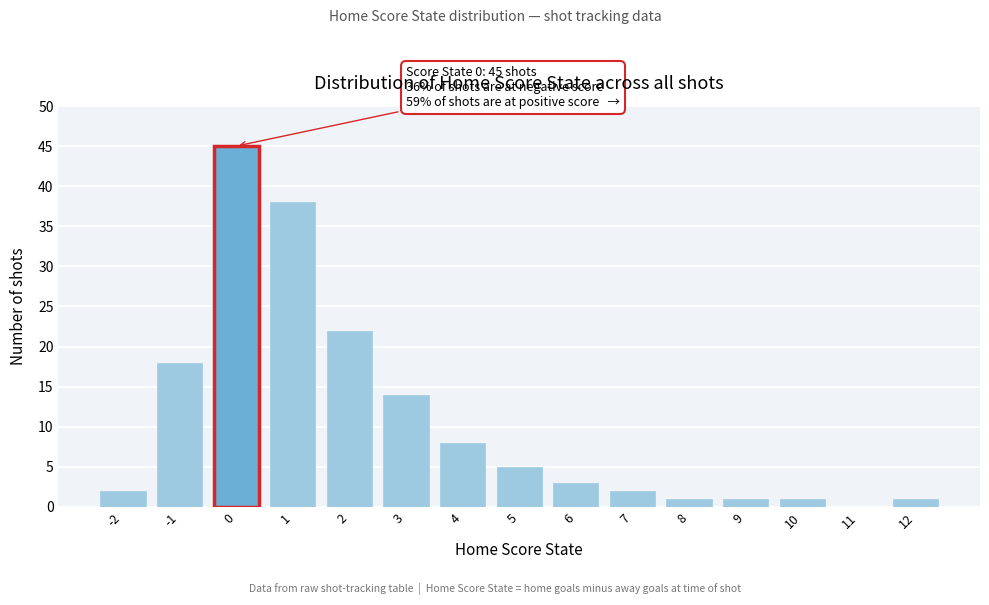

Reading left to right, what are all the values shown in this chart?

-2=2	-1=18	0=45	1=38	2=22	3=14	4=8	5=5	6=3	7=2	8=1	9=1	10=1	11=0	12=1